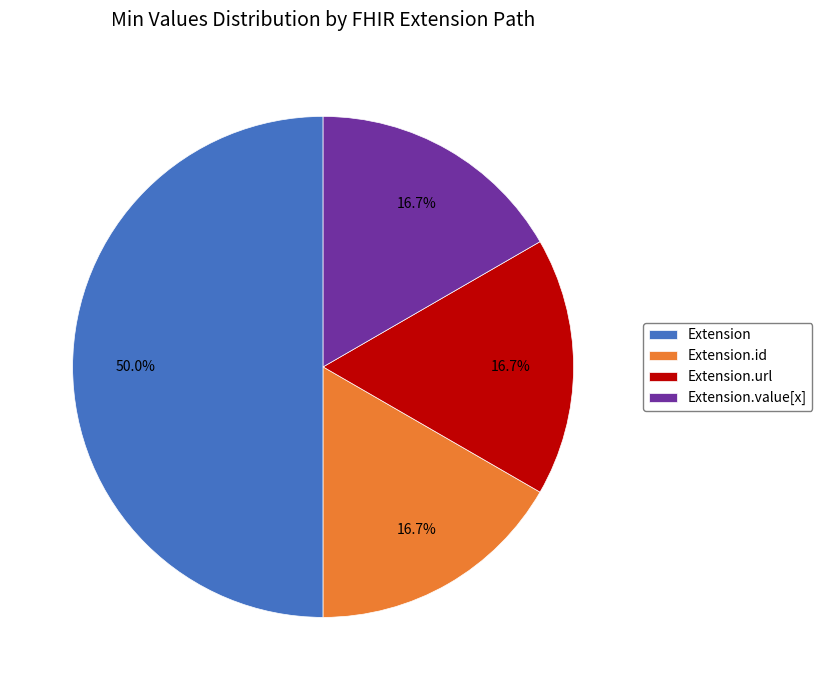

How many segments does this pie chart have?

4